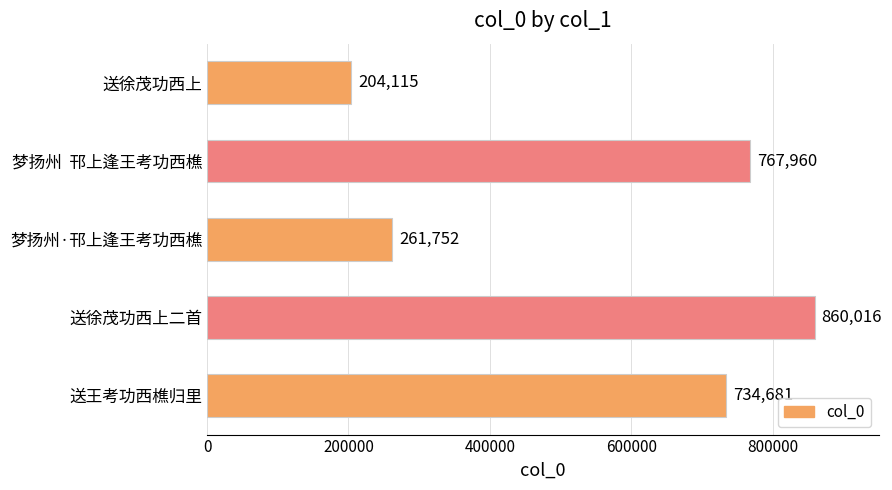

Reading bottom to top, extract all data points from this chart.

送王考功西樵归里=734681	送徐茂功西上二首=860016	梦扬州·邗上逢王考功西樵=261752	梦扬州  邗上逢王考功西樵=767960	送徐茂功西上=204115